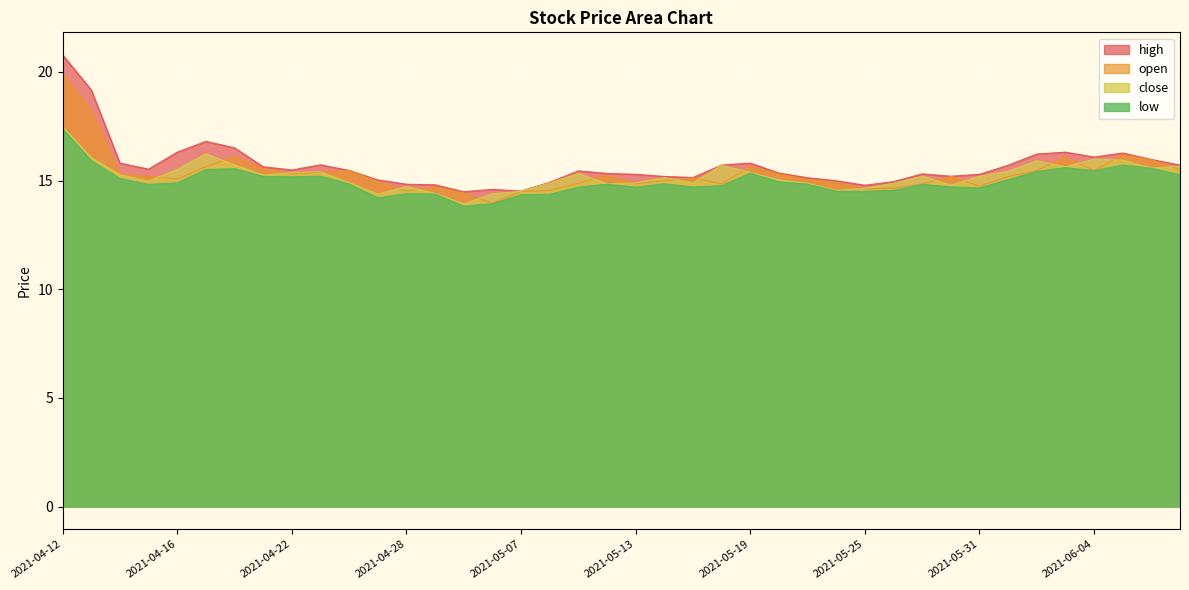

What is the label of the 34th point from the right?

2021-04-20